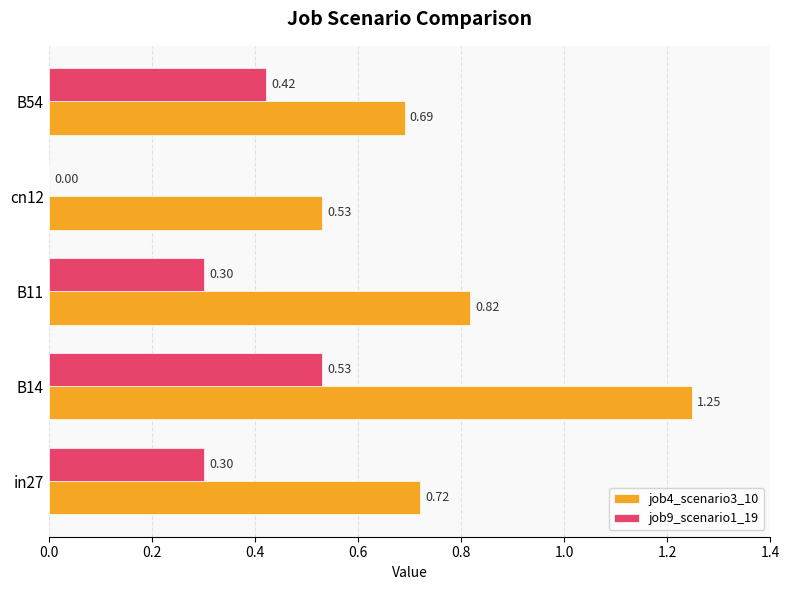

What is the total value across all series at in27?

1.0